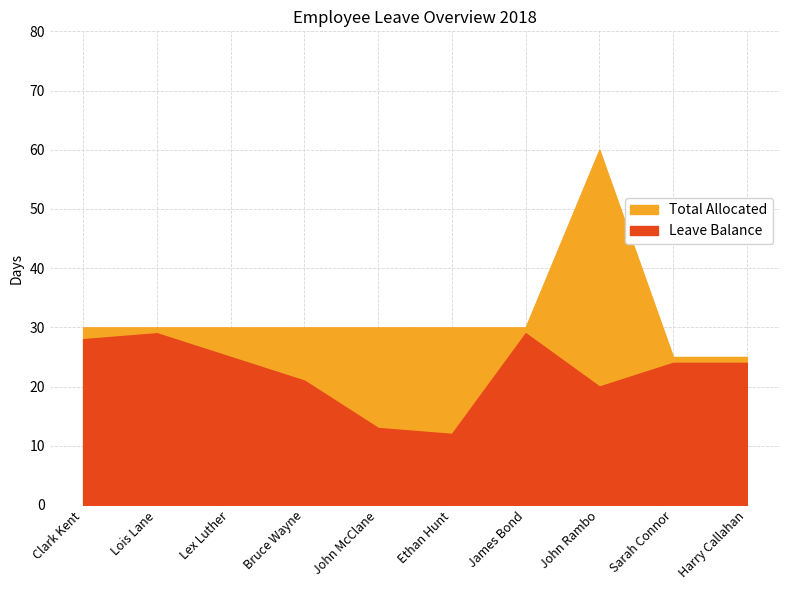

What is the sum of all Leave Balance values?

225